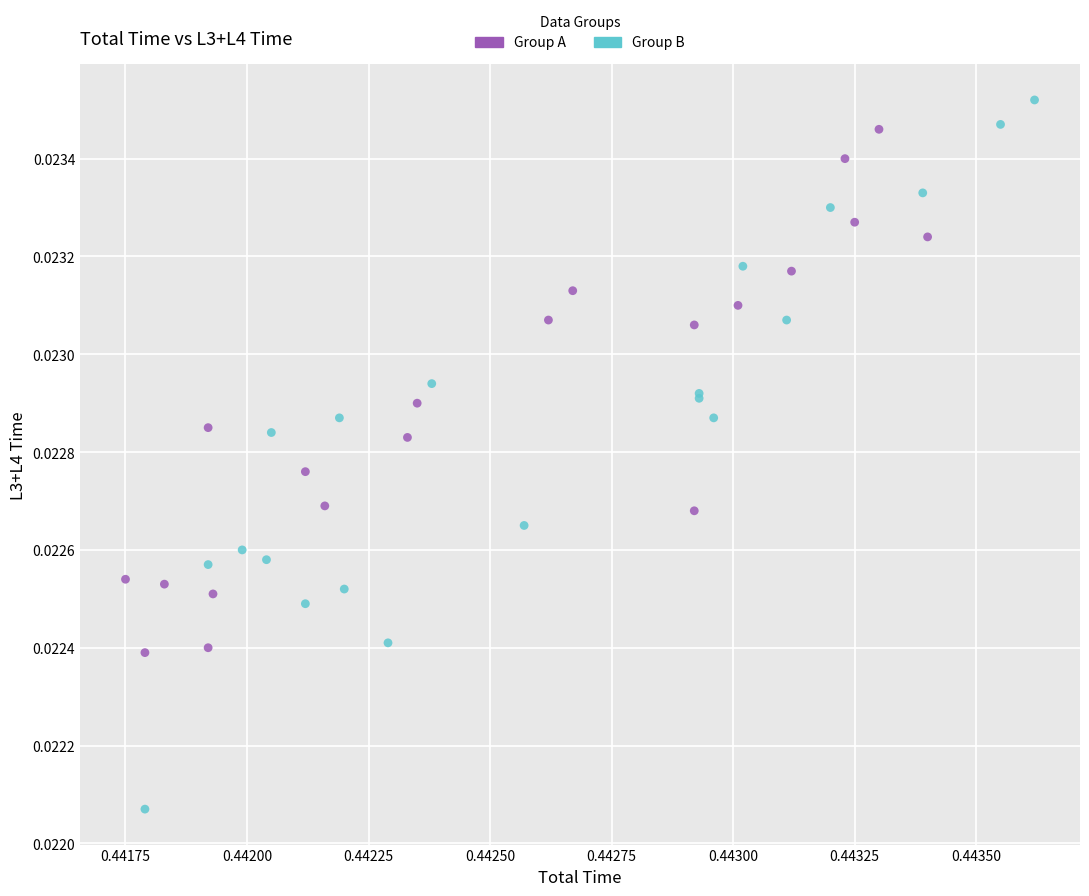

Which series contains the lowest Y value?

Group B